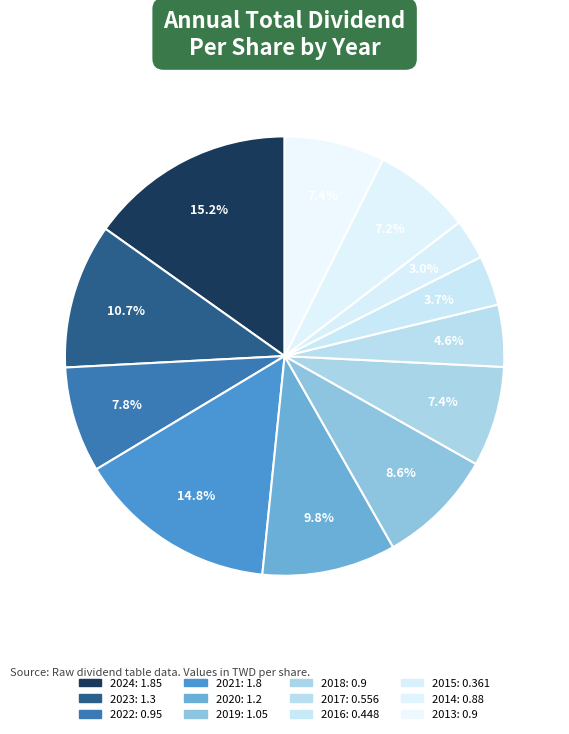

To the nearest percent, what is the difference between the largest and smallest slice percentages?

12%